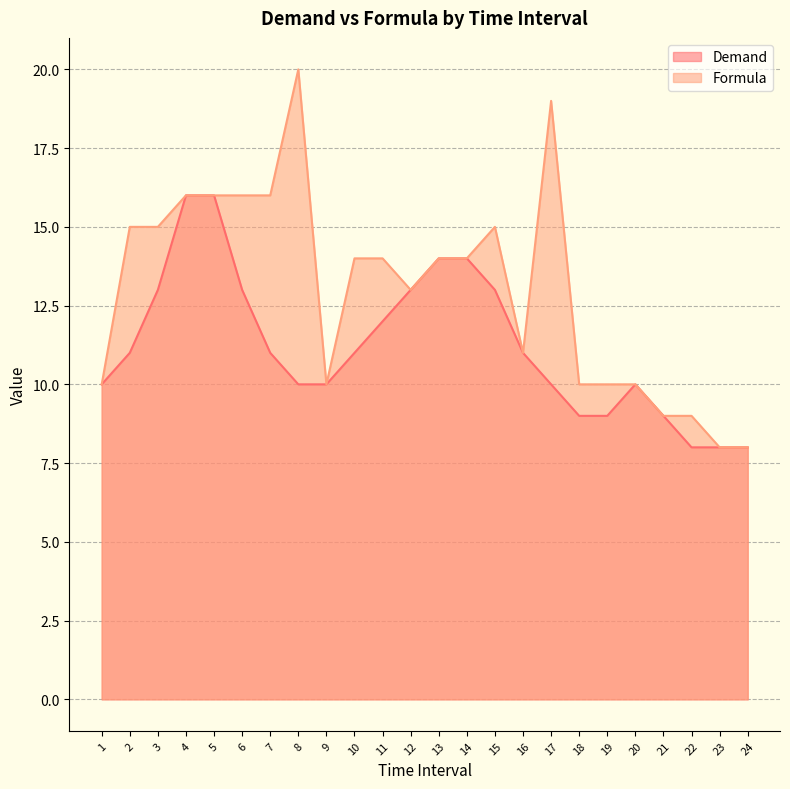

At which category is the sum across all series the highest?

4